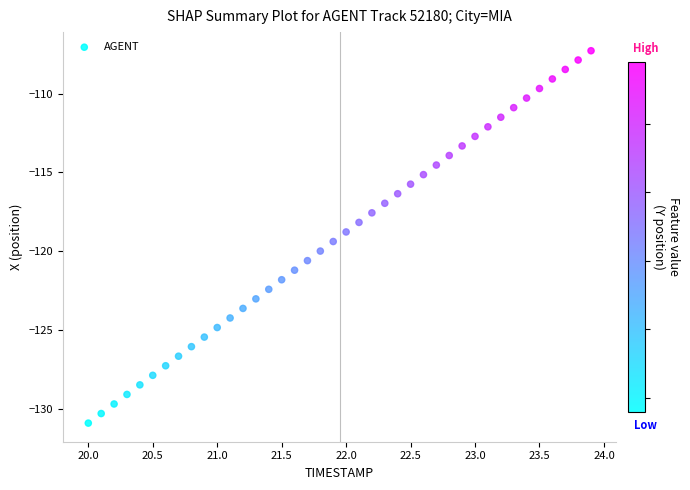

What is the range of X values (max minus min)?

3.9